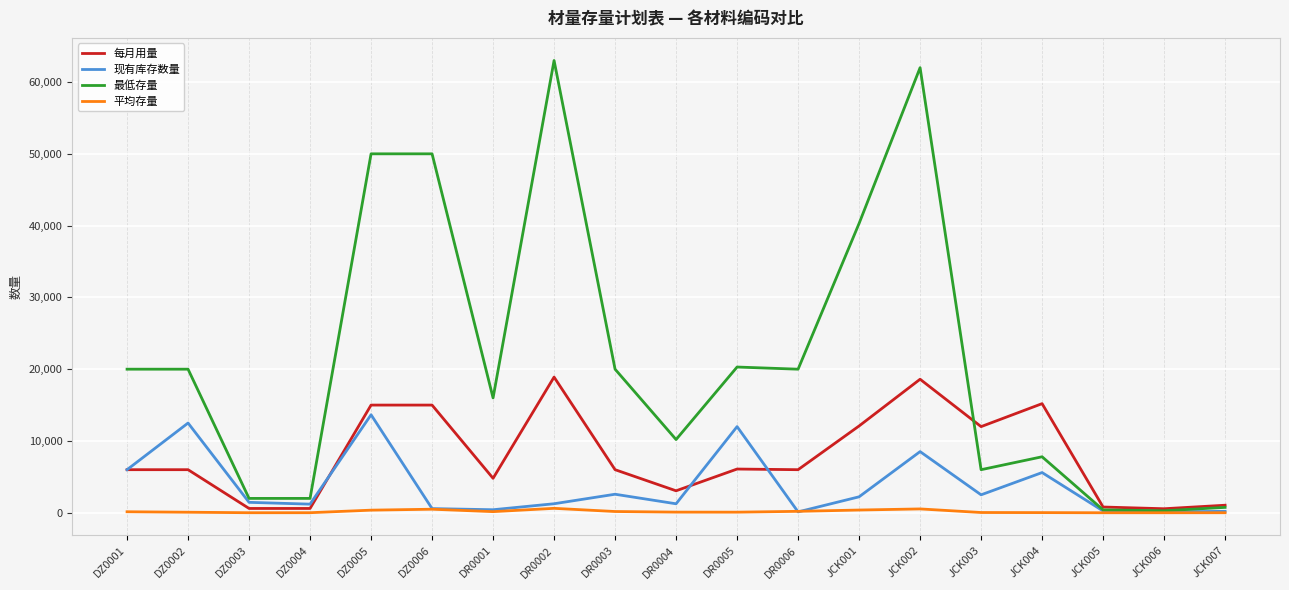

What is the difference between the 每月用量 values at DR0006 and DR0002?

12900.0